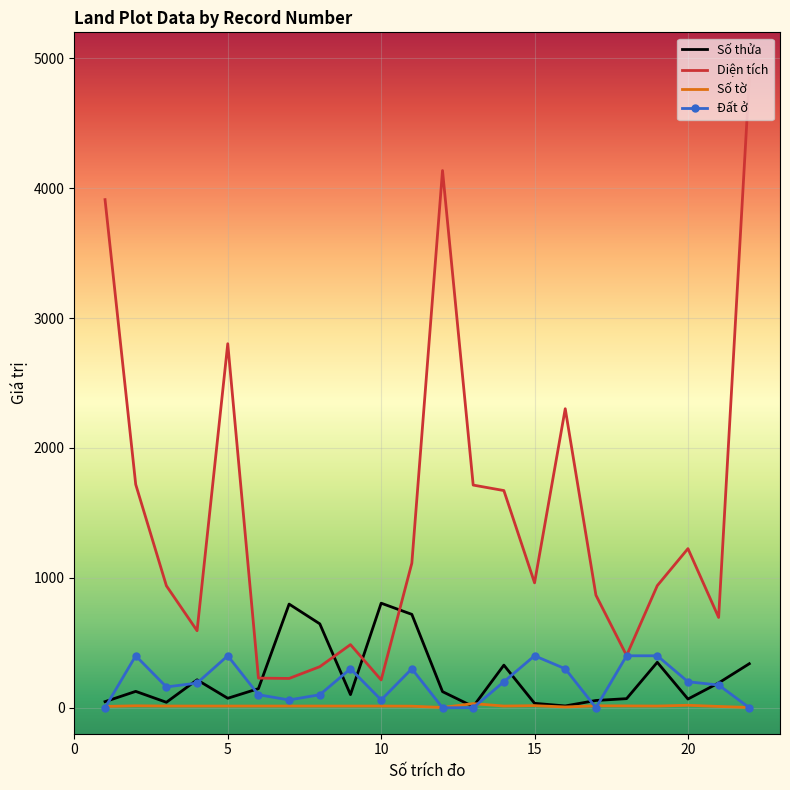

Which series has the widest spread of values?

Diện tích